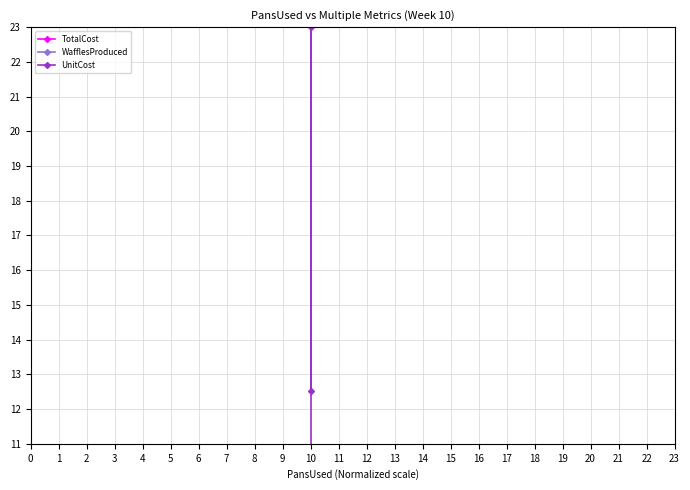

How many values in the WafflesProduced series are below 1?

6